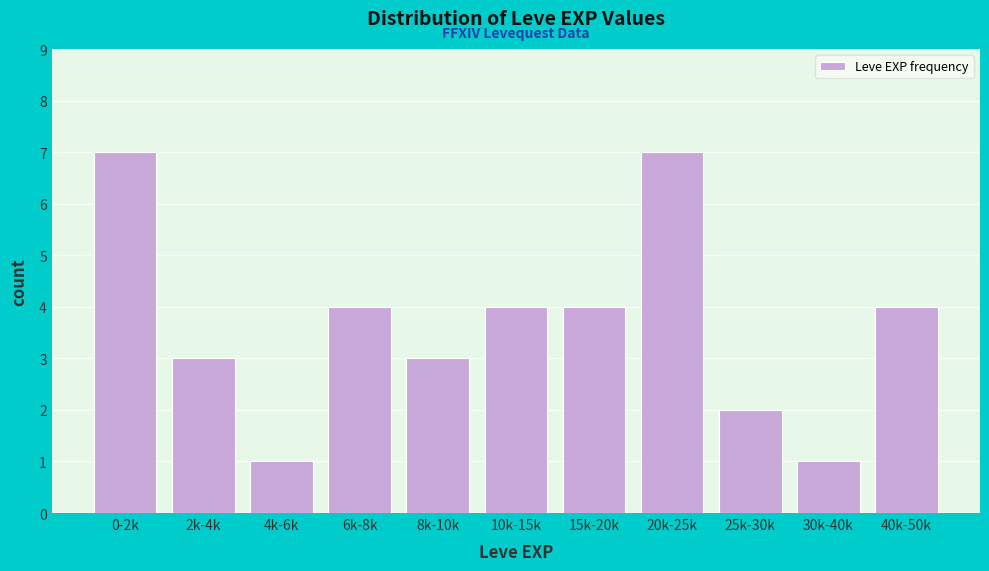

Reading left to right, extract all data points from this chart.

0-2k=7	2k-4k=3	4k-6k=1	6k-8k=4	8k-10k=3	10k-15k=4	15k-20k=4	20k-25k=7	25k-30k=2	30k-40k=1	40k-50k=4